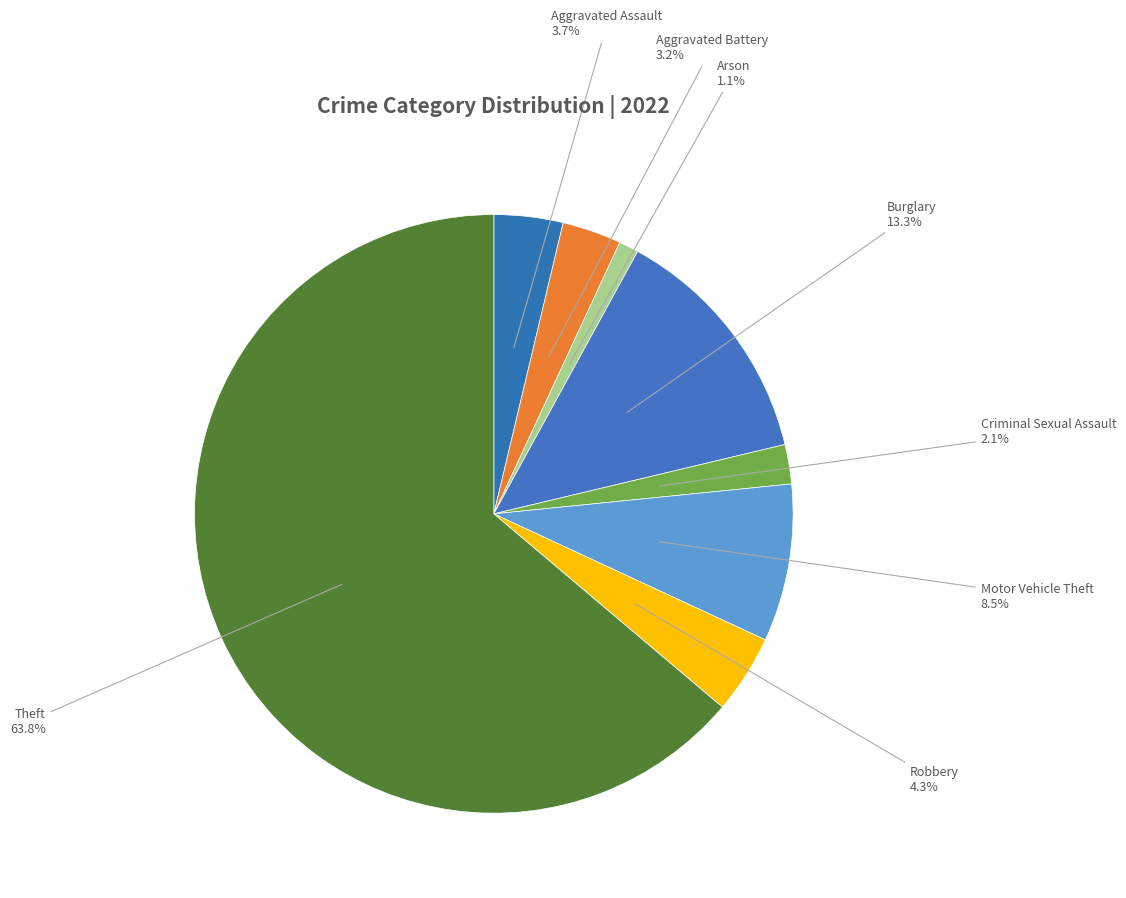

To the nearest percent, what portion does Aggravated Battery represent?

3%